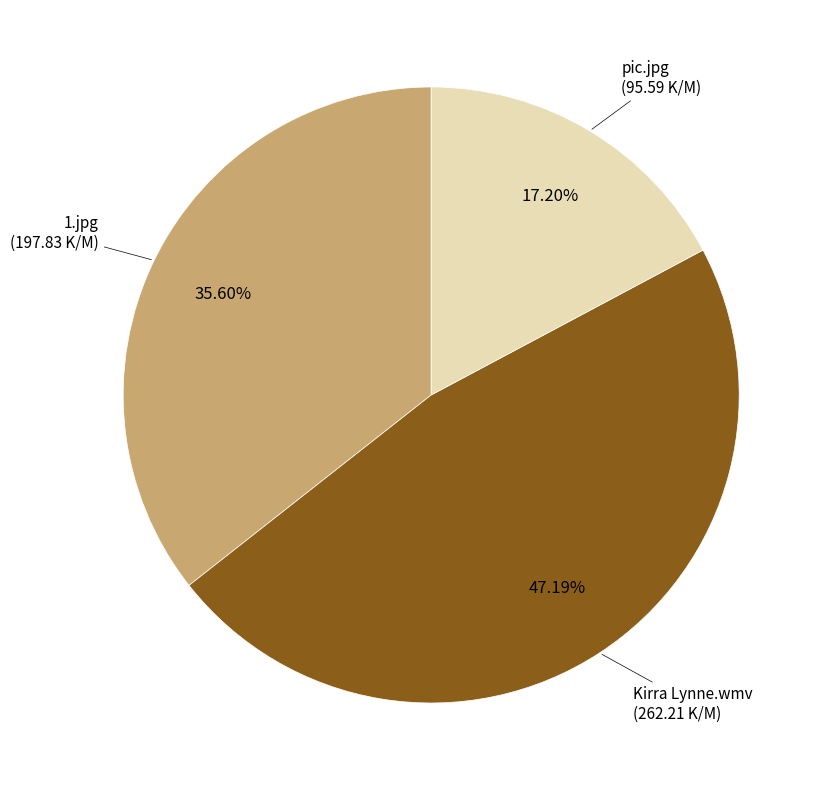

Is there a majority slice in this chart?

No